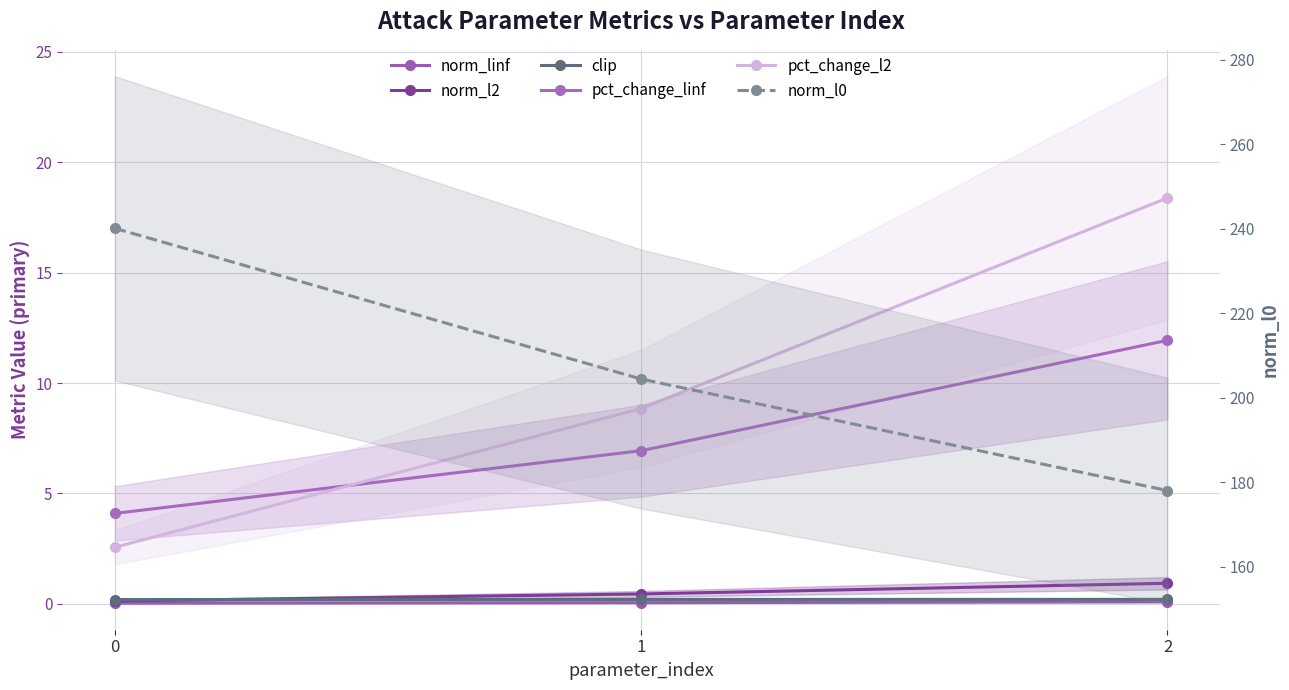

How many data points in pct_change_linf are above 6?

2